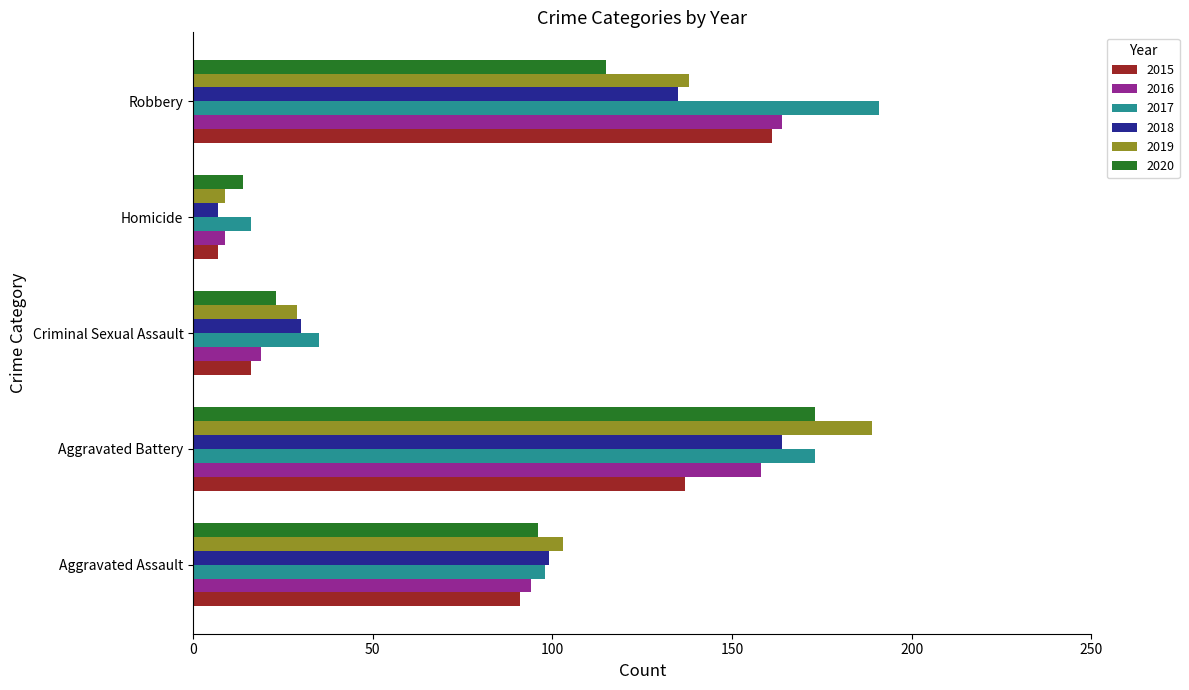

How many data points does each series have?

5